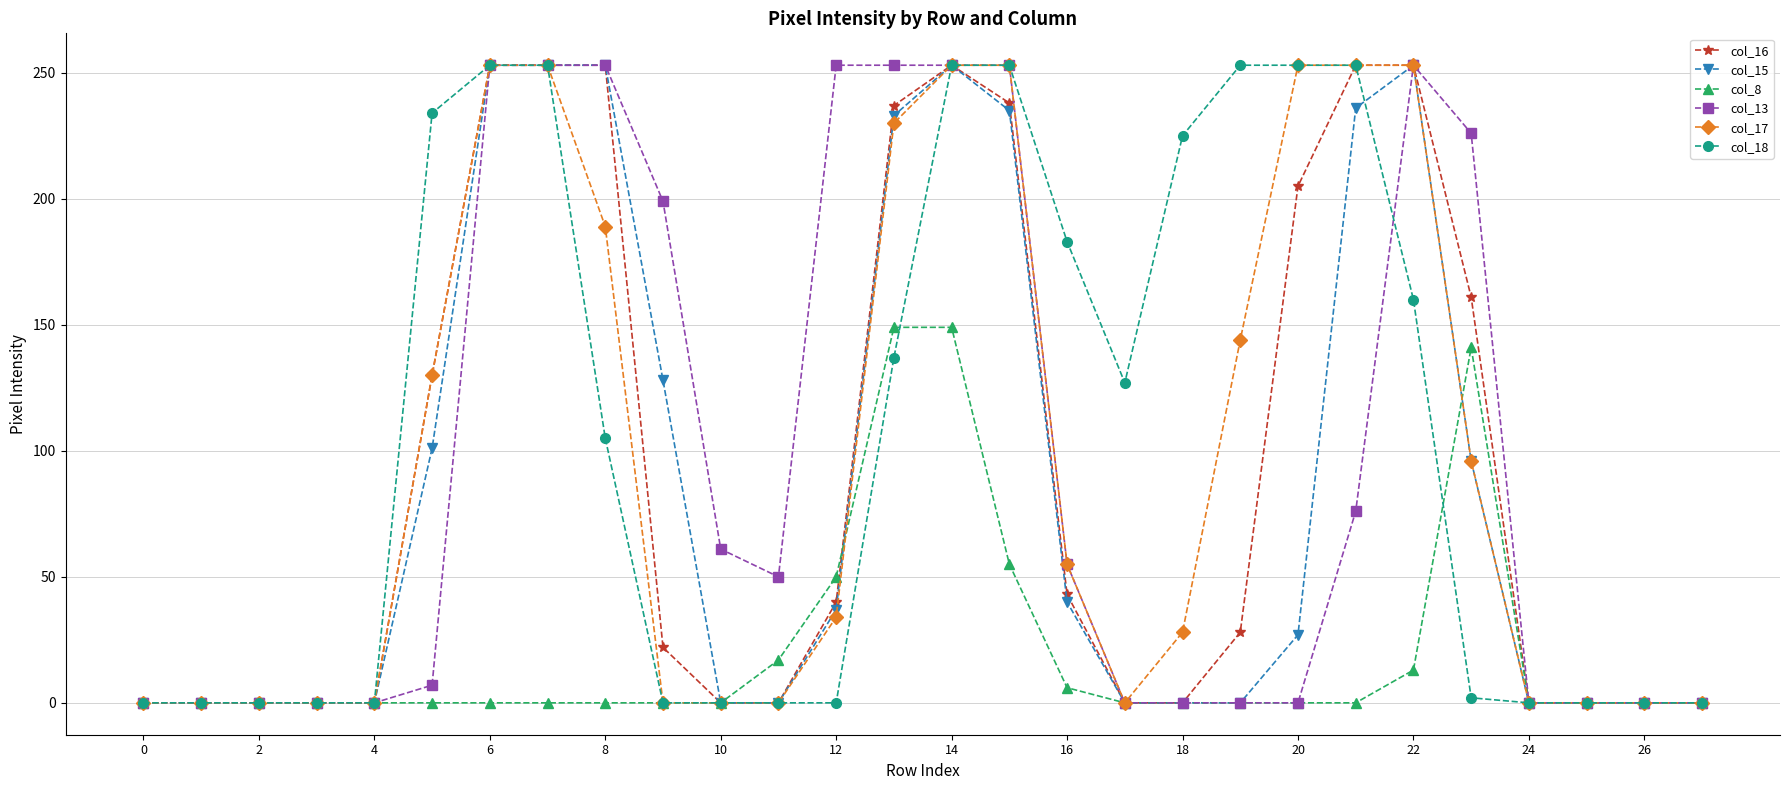

What is the difference between the maximum and minimum values in the col_15 series?

253